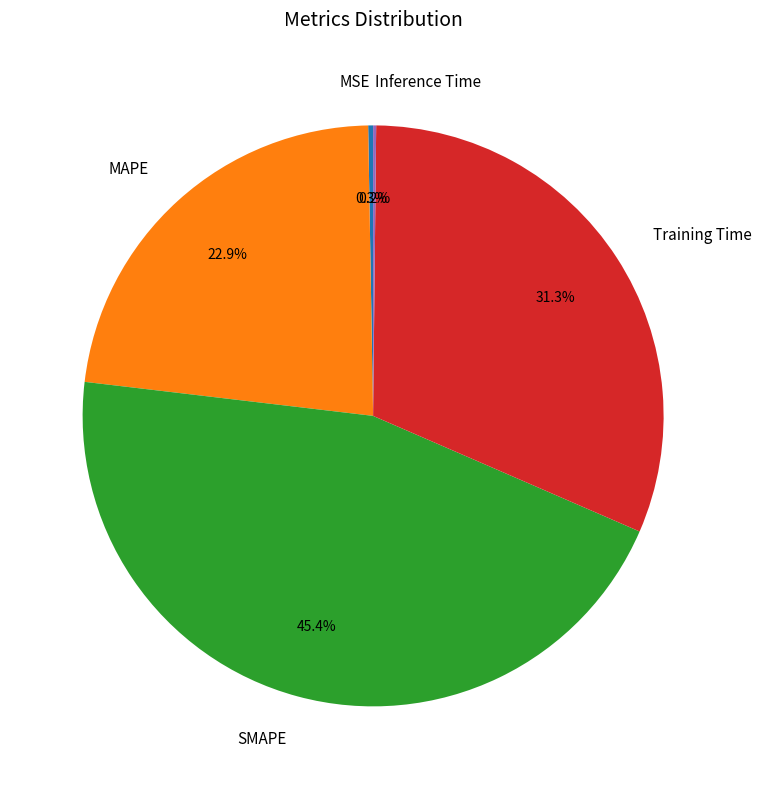

What is the largest slice in the pie chart?

SMAPE